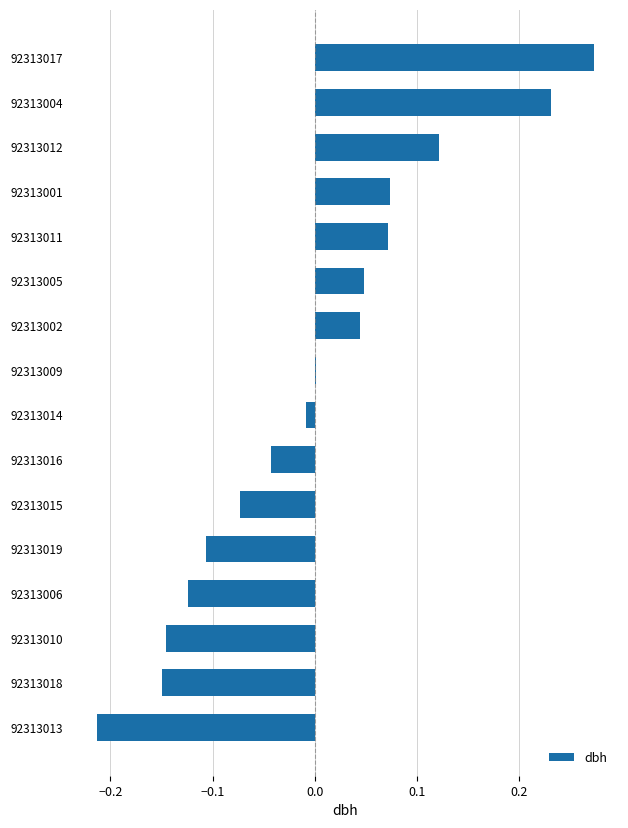

True or false: the data shows -0.0 at 92313014.

True